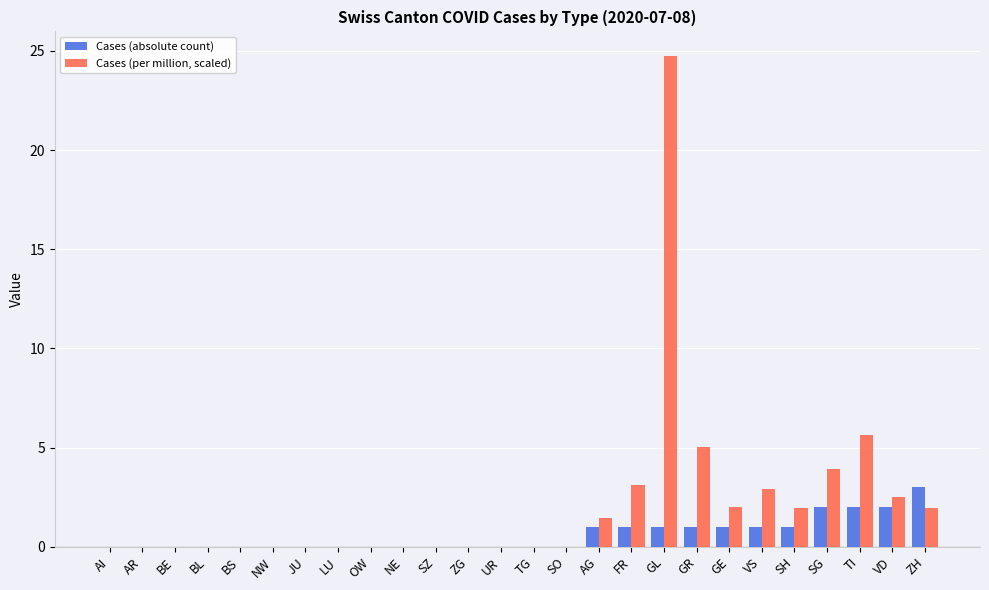

What is the average value of the Cases (per million, scaled) series?

2.1